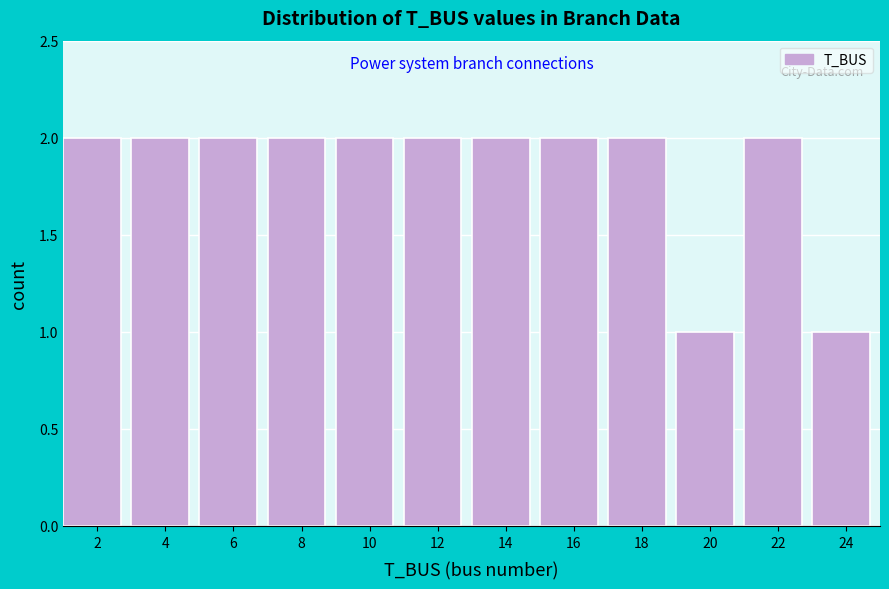

Reading left to right, extract all data points from this chart.

2=2	4=2	6=2	8=2	10=2	12=2	14=2	16=2	18=2	20=1	22=2	24=1